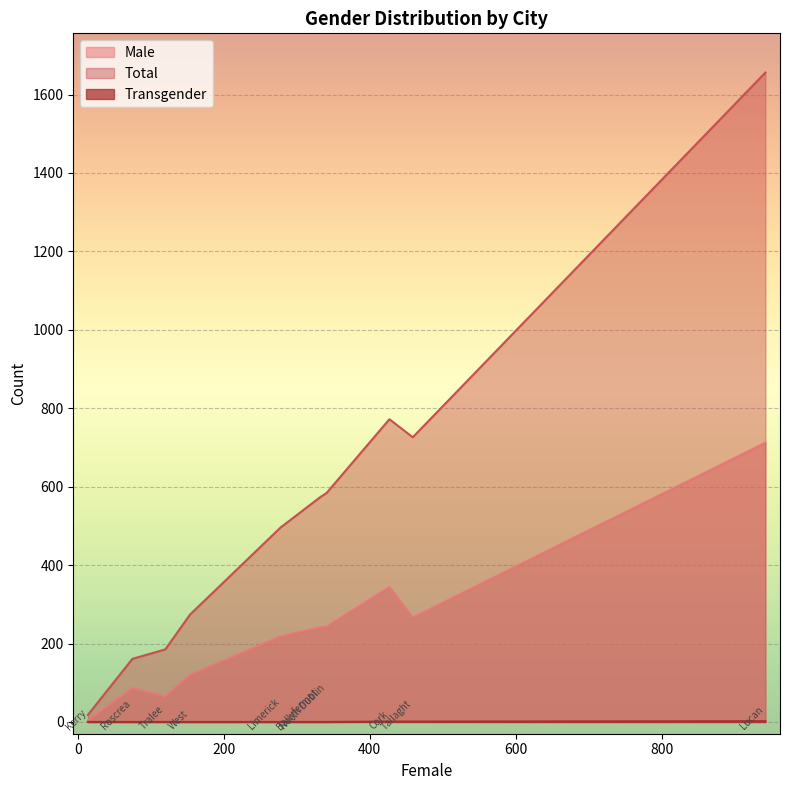

How many data points in Male are above 241?

4